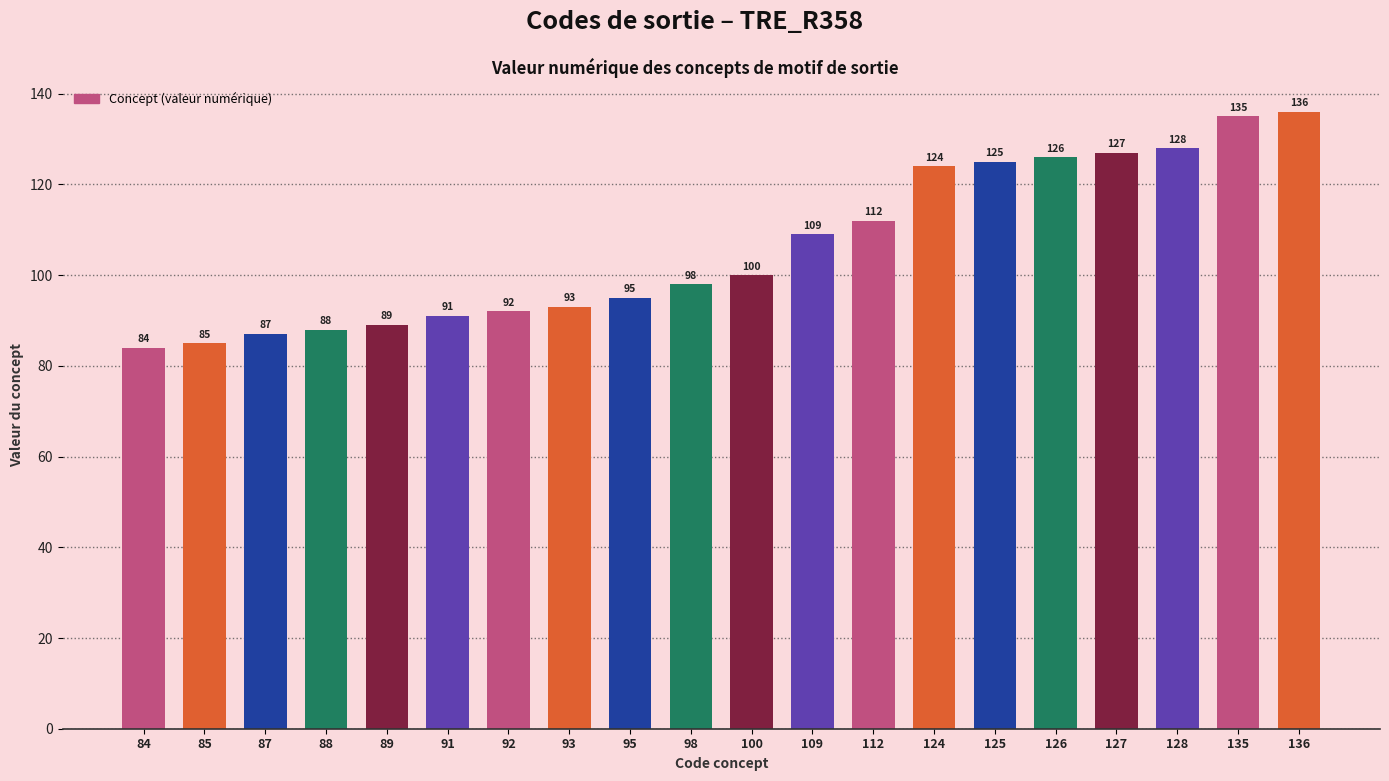

What value does the data have at 95, to the nearest 10?

100